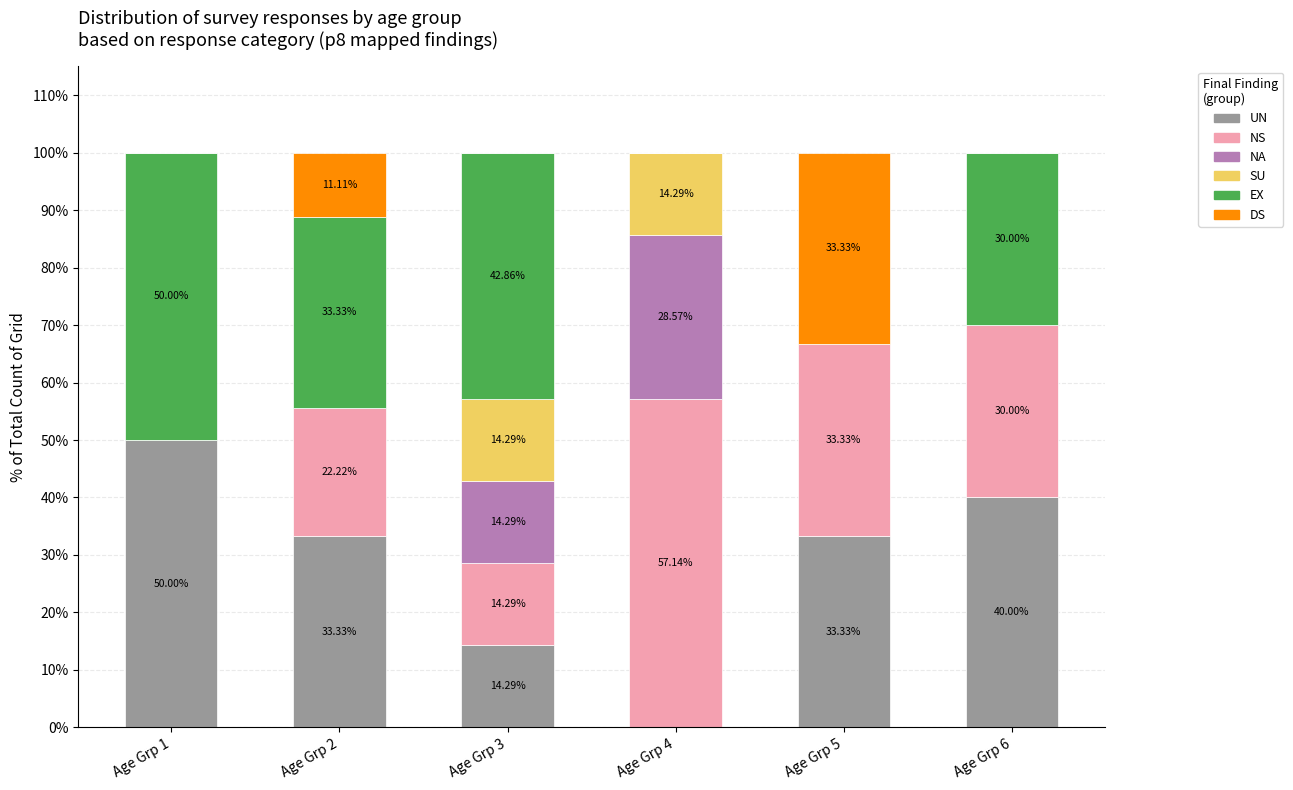

What is the total value across all series at Age Grp 1?

100.0